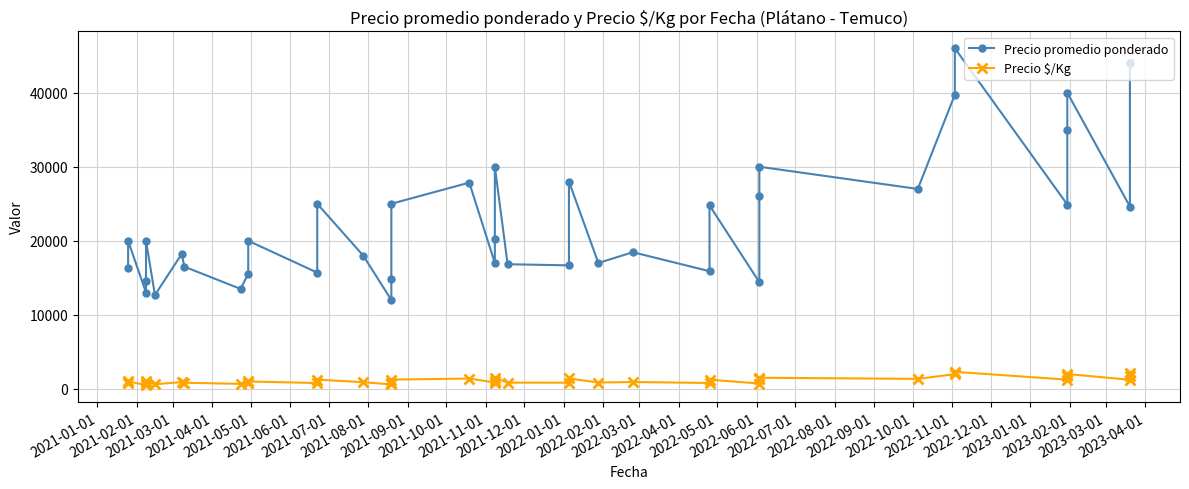

Rank the series by their average value, from highest to lowest.

Precio promedio ponderado, Precio $/Kg